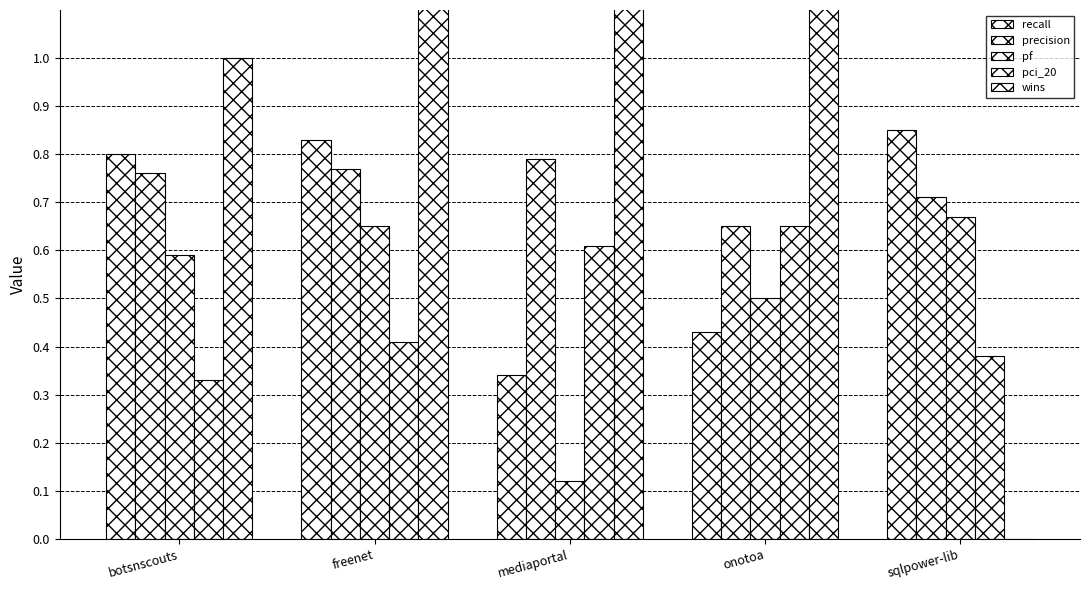

What is the sum of the pf values at freenet and botsnscouts?

1.2